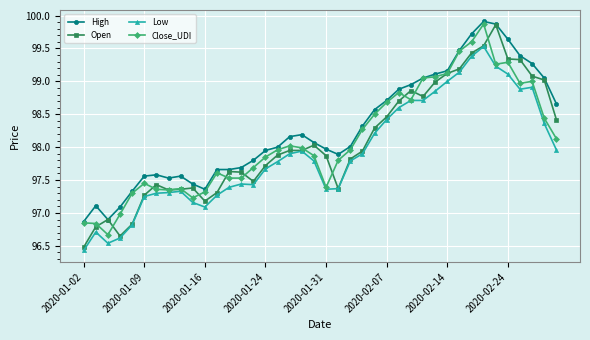

How many data points does each series have?

40